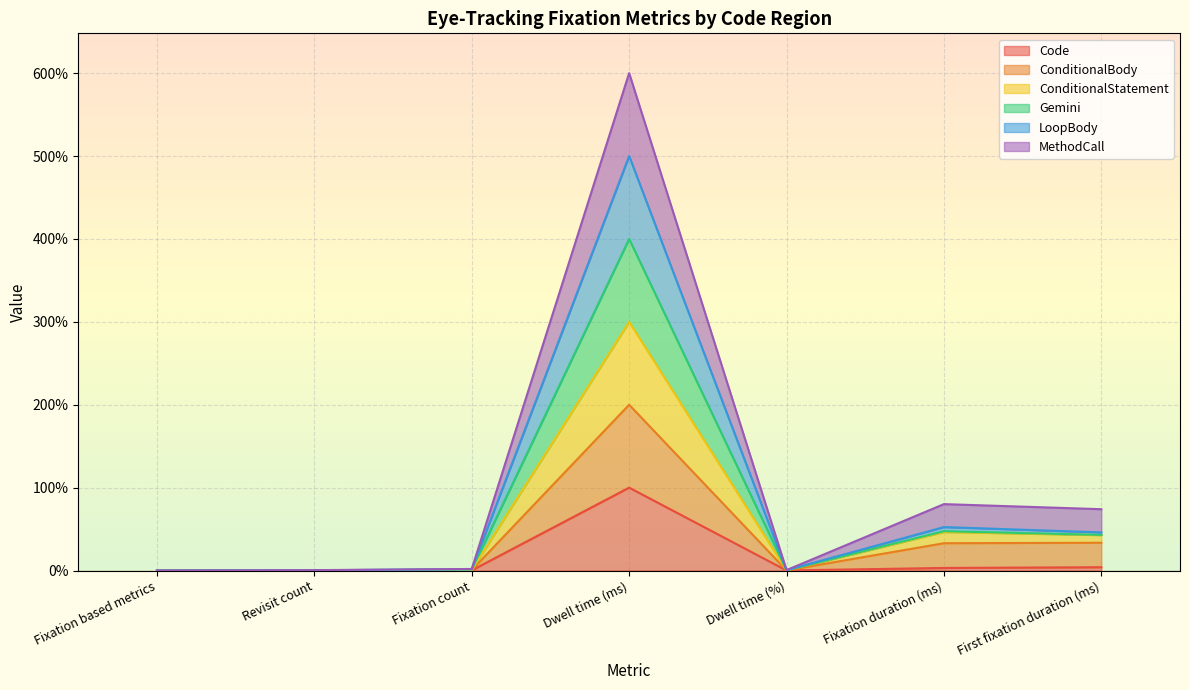

At which label does LoopBody first exceed 1?

Fixation count